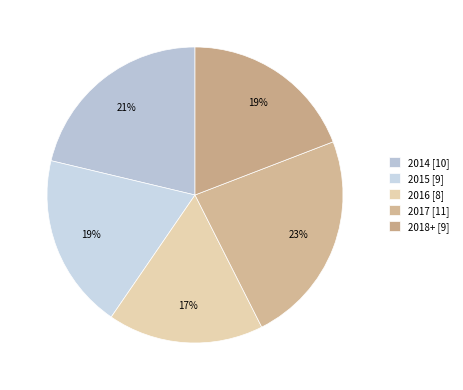

Is it true that 2018+ is 27% of the pie?

False